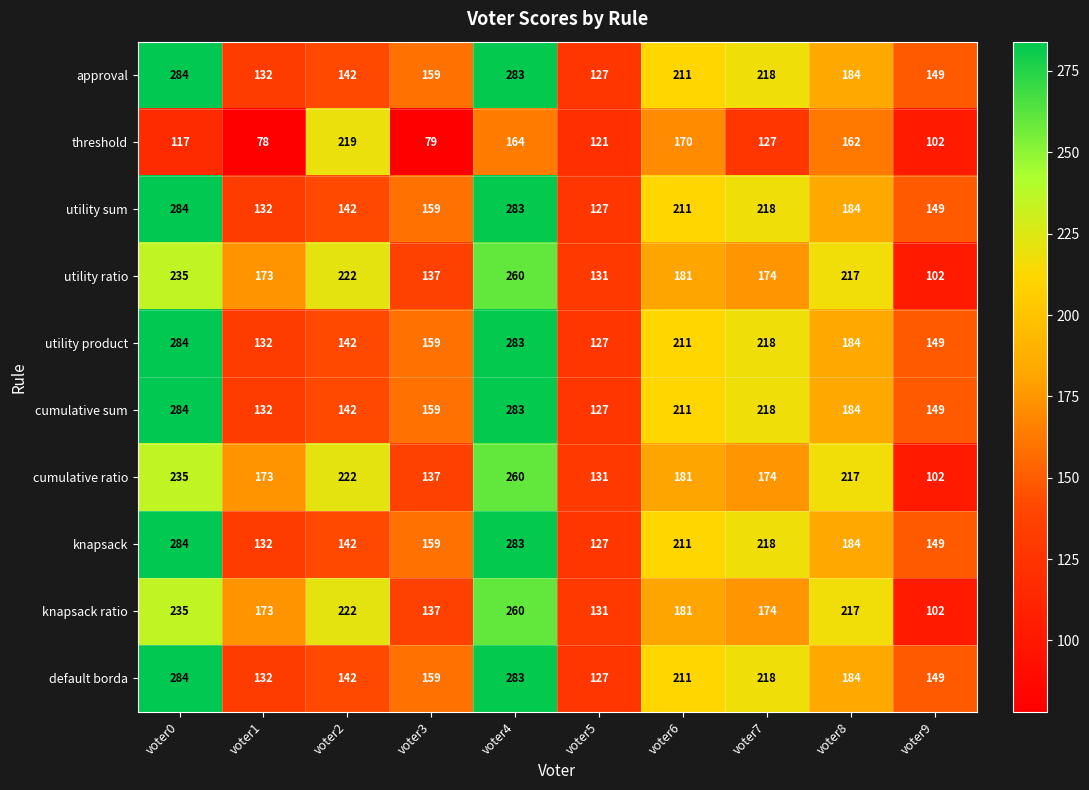

What is the difference between the highest and lowest values at voter9?

47